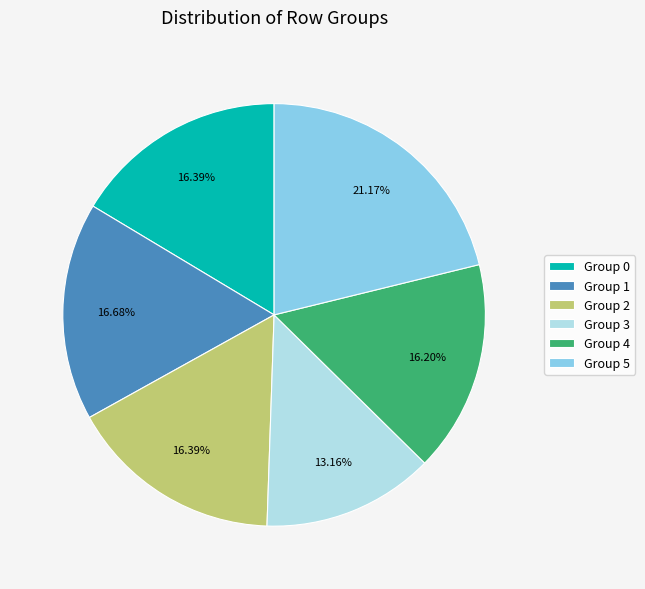

Does Group 3 represent more than half of the total?

No